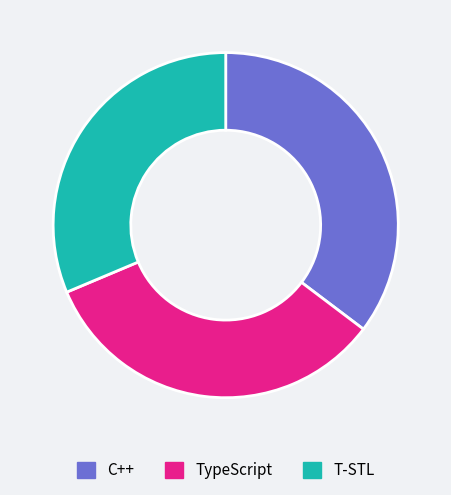

Is there any slice that represents more than half of the pie?

No